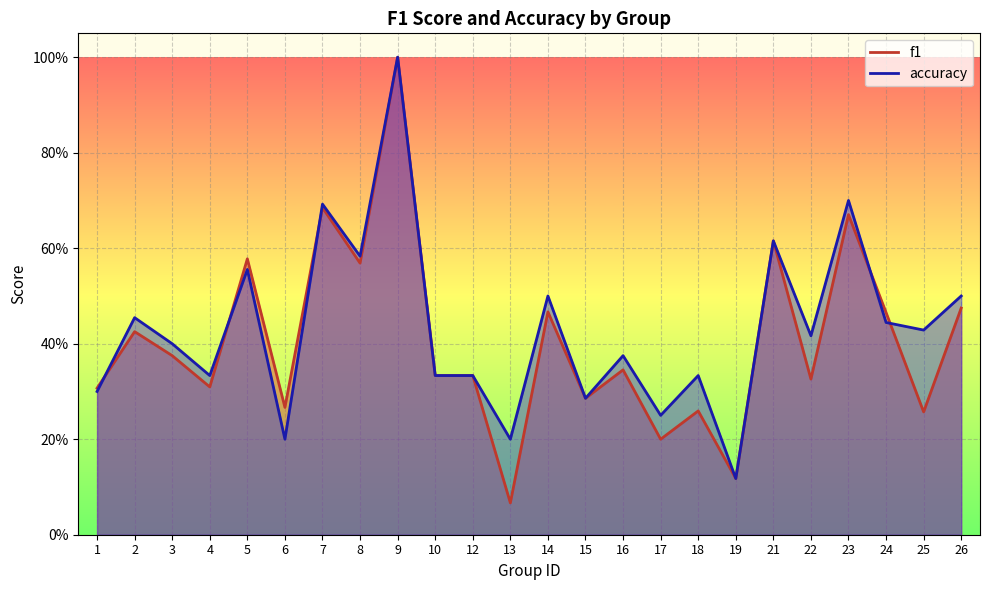

What is the difference between the highest and lowest values at 13?

0.1